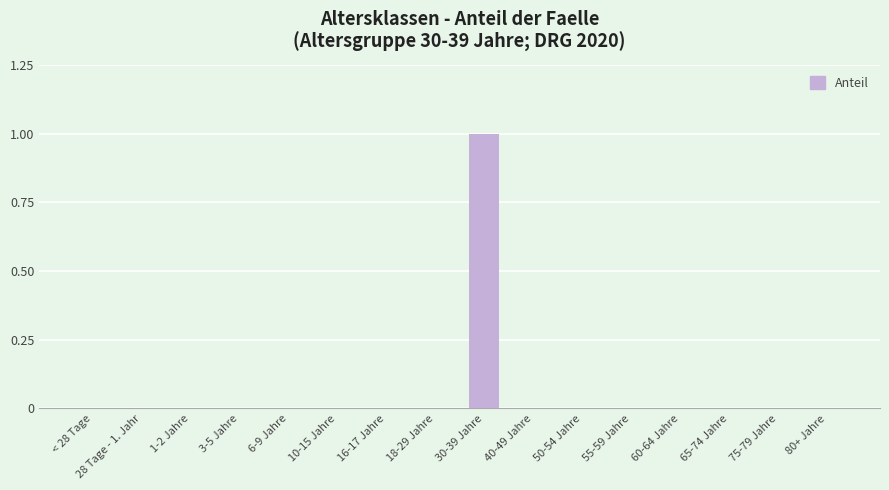

Count the number of data series in this chart.

1